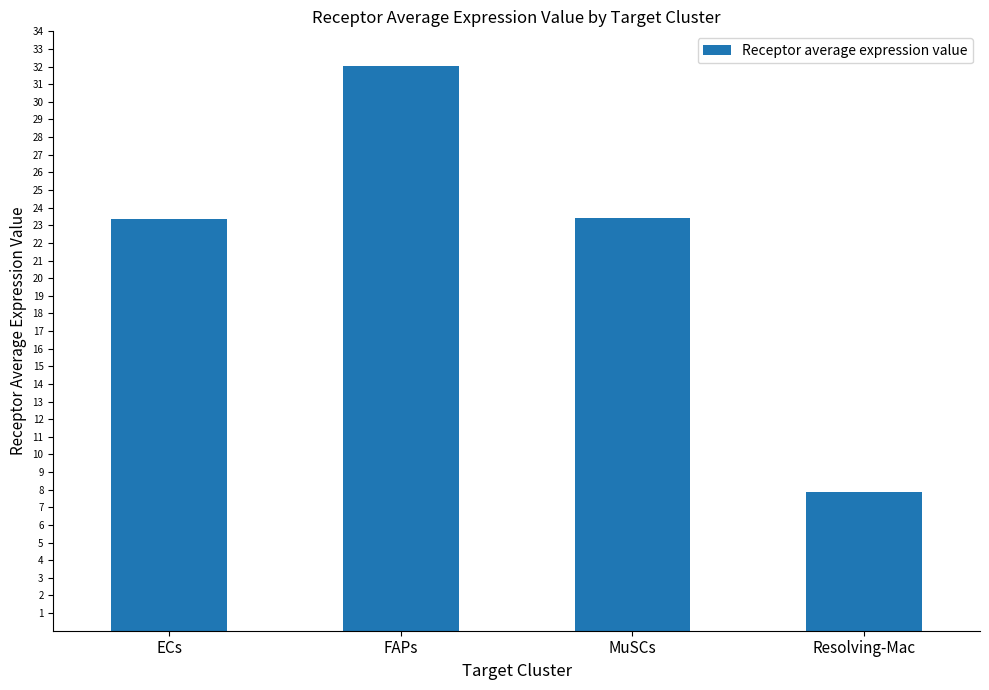

Count the number of values greater than 23.

3